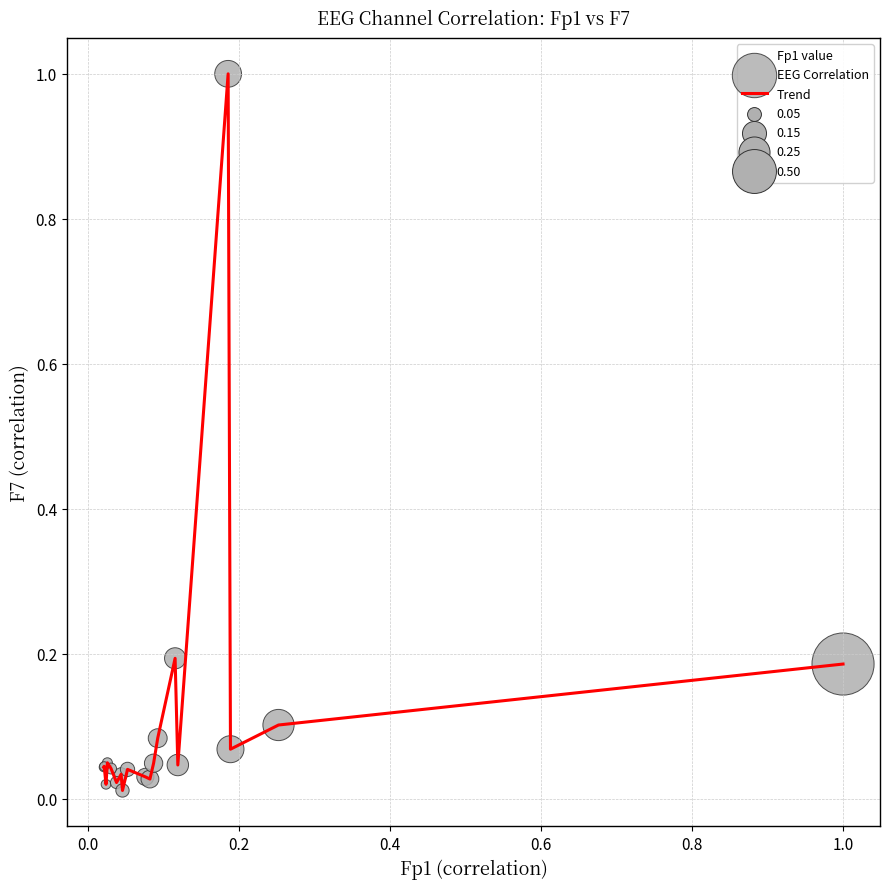

What is the maximum value shown in the chart?

1.0